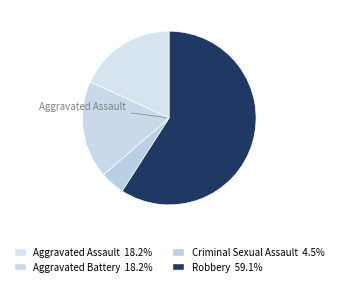

To the nearest percent, what is the difference between the largest and smallest slice percentages?

55%